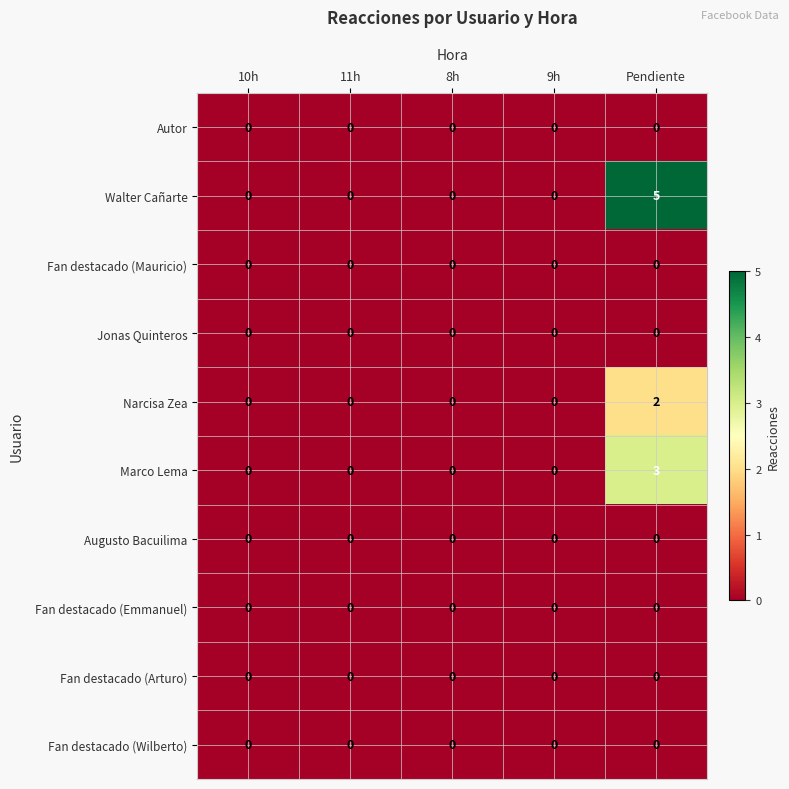

Which series has the largest total across all categories?

Walter Cañarte